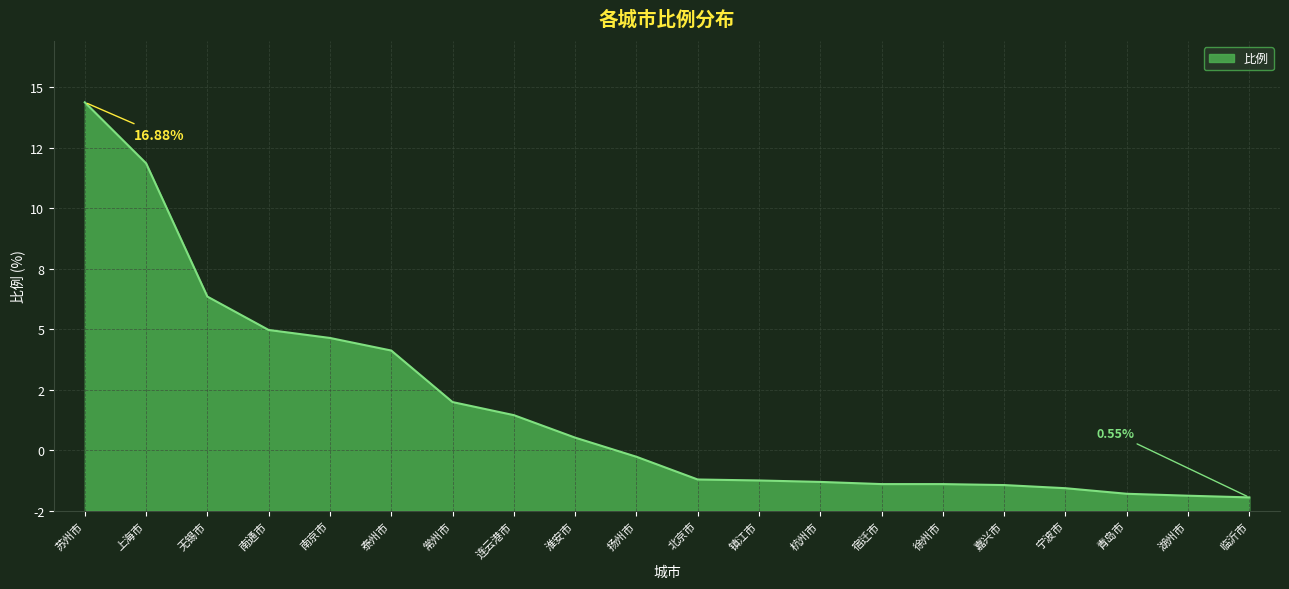

What is the approximate value at 临沂市?

0.6